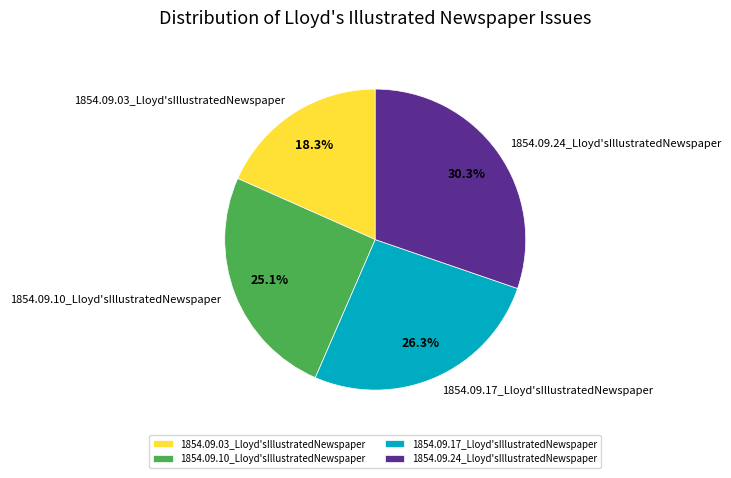

To the nearest percent, what portion does 1854.09.24_Lloyd'sIllustratedNewspaper represent?

30%